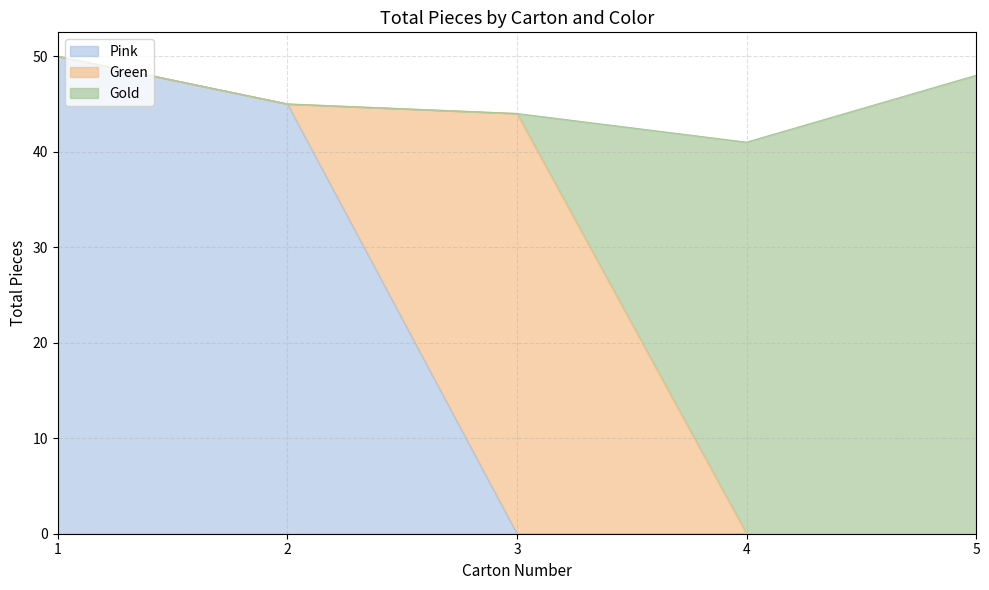

The Pink series shows 0 at 5. True or false?

True